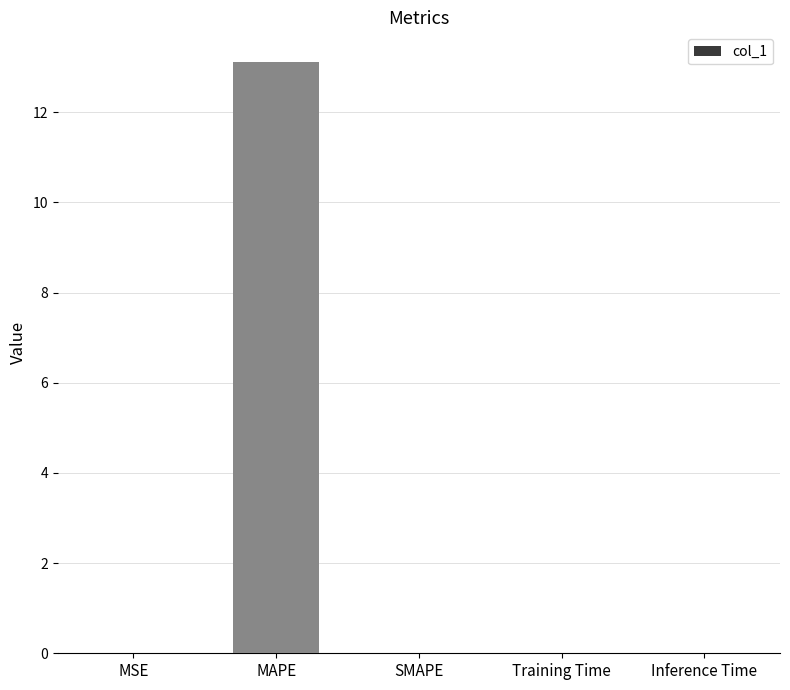

The chart shows a value of -4.8 at SMAPE. True or false?

False